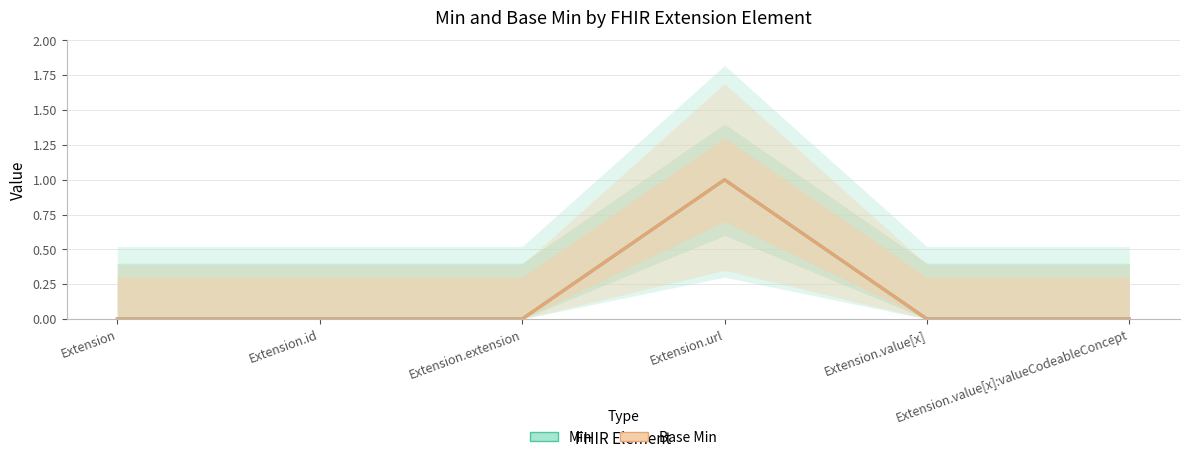

True or false: Base Min and Min intersect in this chart.

False